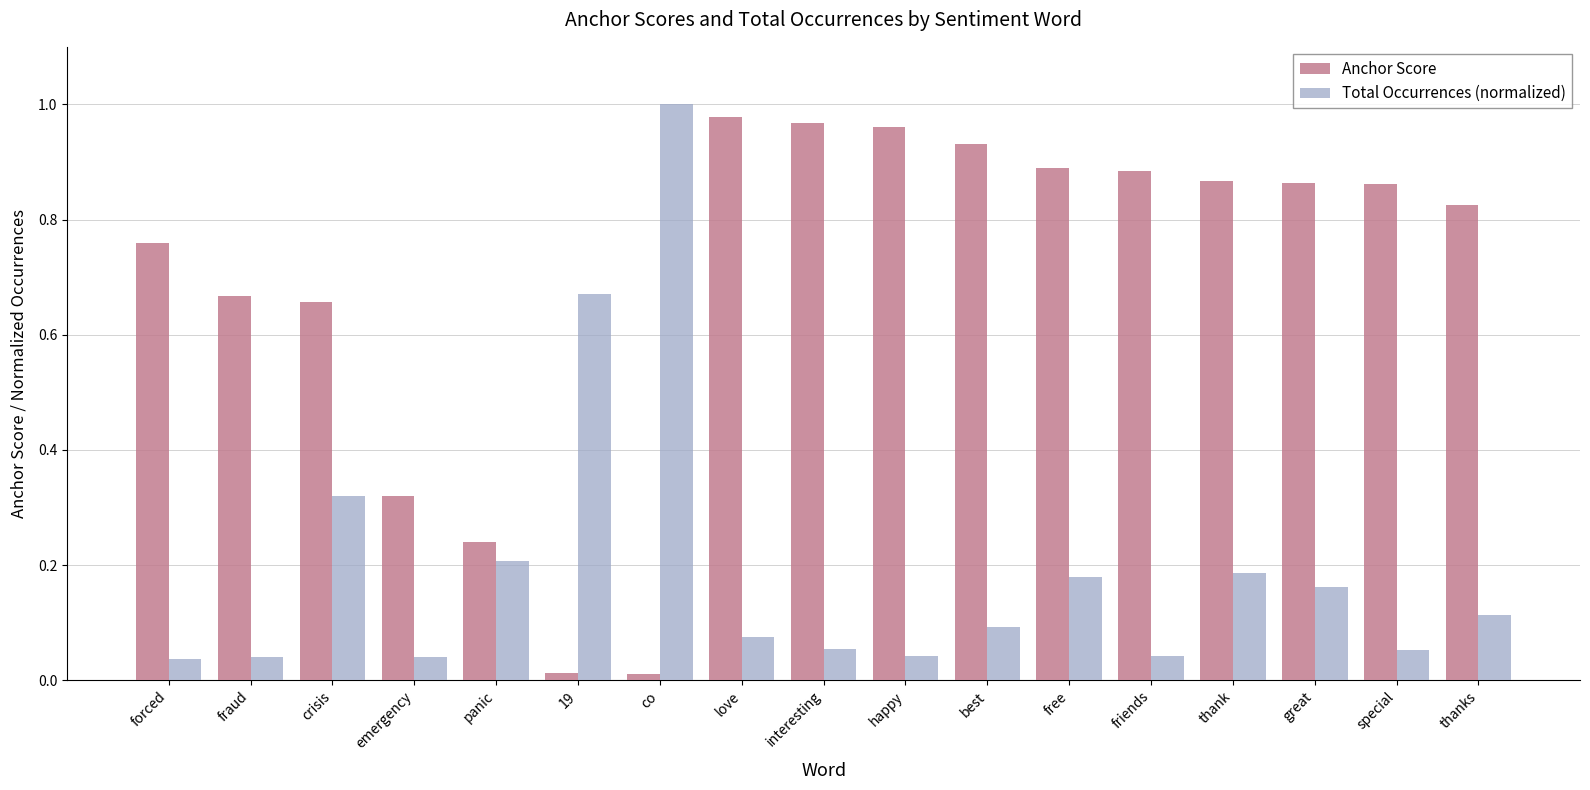

Which category has the highest value across all series?

co